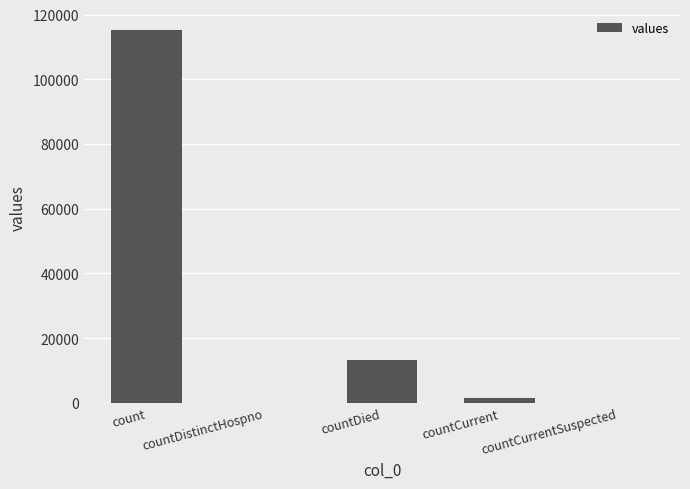

At which label does the data first exceed 1383?

count